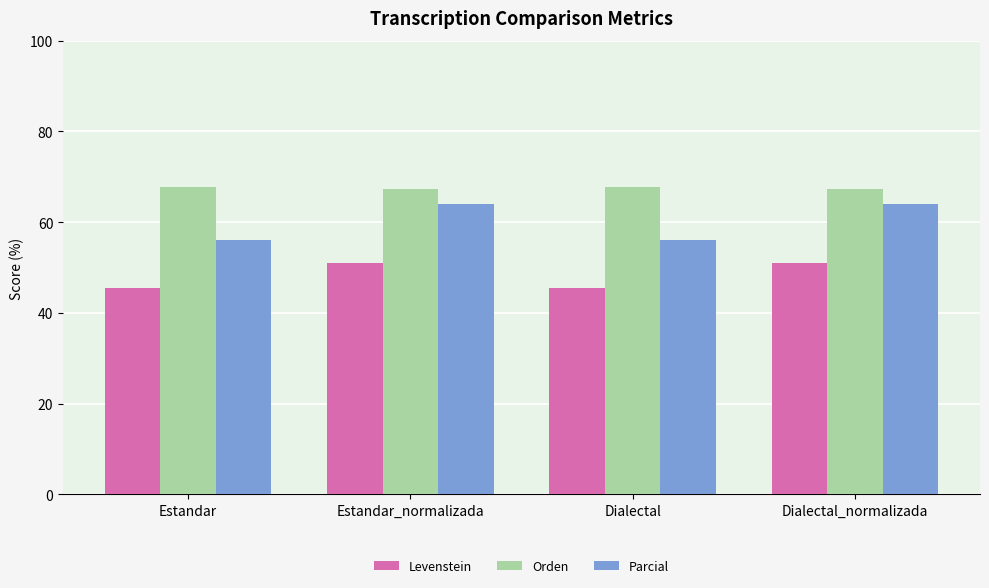

What is the highest value of the Parcial series?

63.9